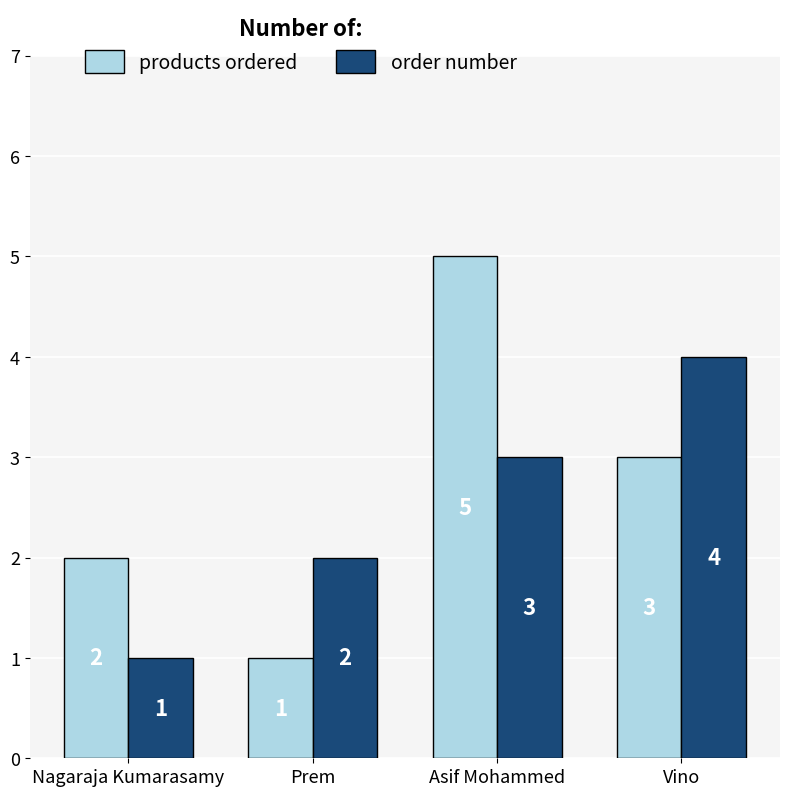

Which category has the lowest value in the order number series?

Nagaraja Kumarasamy